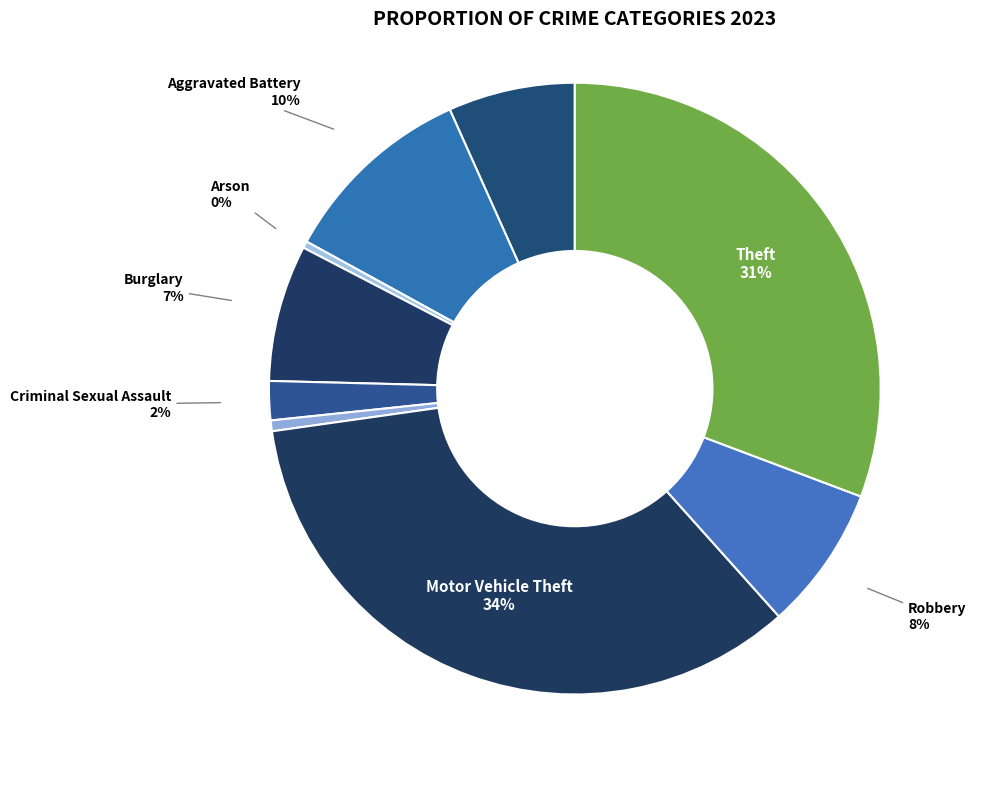

What is the smallest slice in the pie chart?

Arson